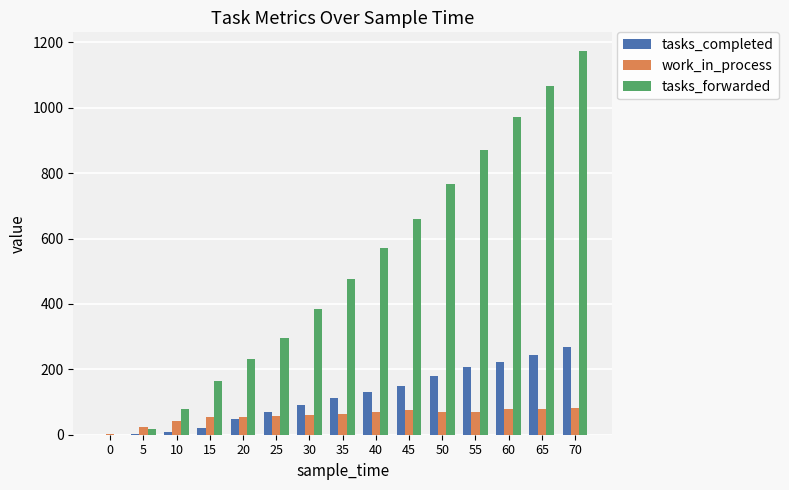

At which label does tasks_completed reach its peak?

70